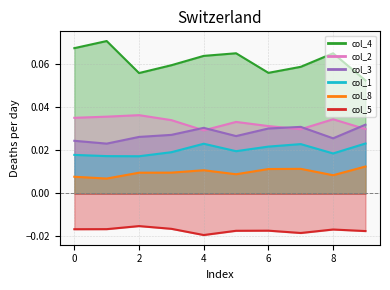

Which category has the highest value across all series?

1